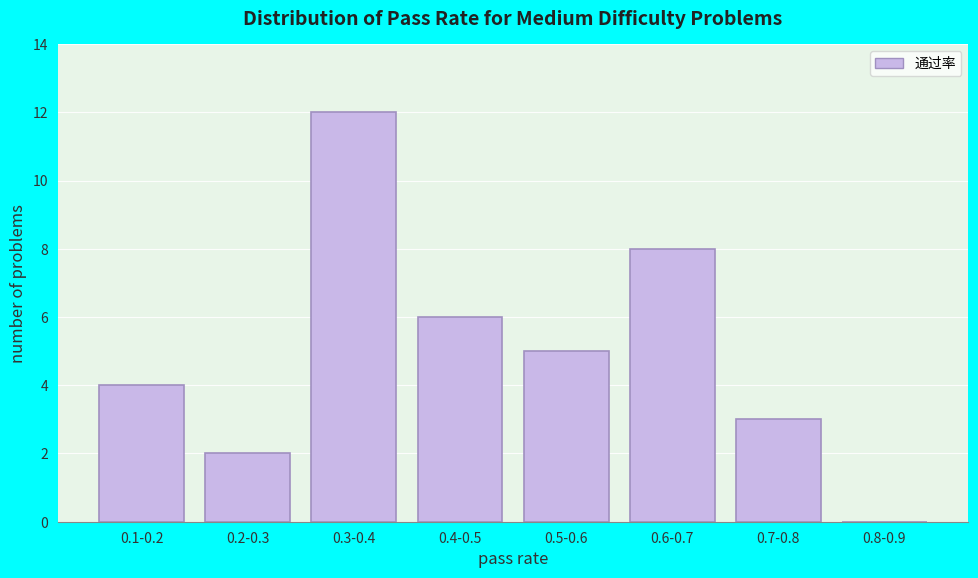

Reading left to right, list all the values displayed in this chart.

0.1-0.2=4	0.2-0.3=2	0.3-0.4=12	0.4-0.5=6	0.5-0.6=5	0.6-0.7=8	0.7-0.8=3	0.8-0.9=0